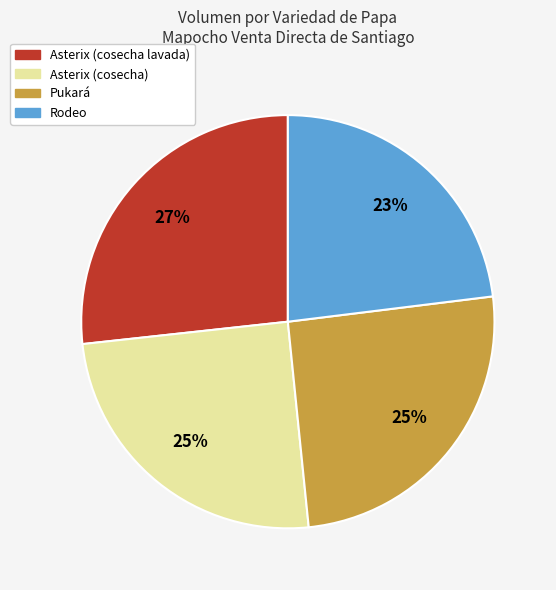

Approximately how many times larger is the value at Pukará compared to Rodeo?

1.1